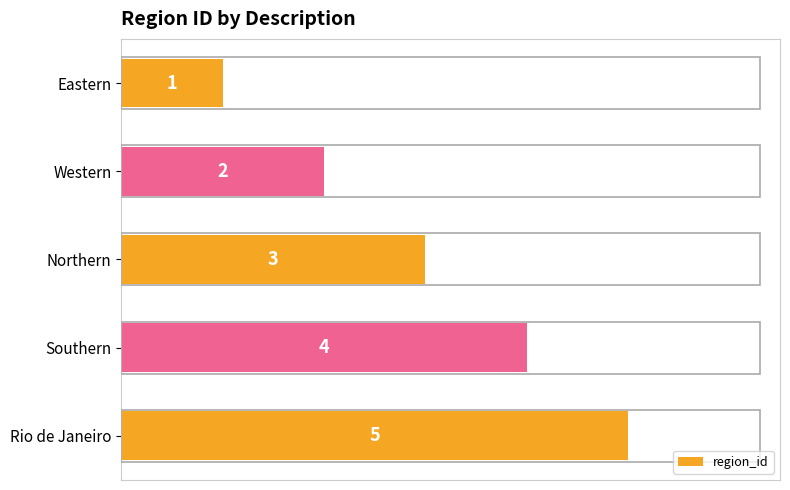

Which label corresponds to the largest value in the chart?

Rio de Janeiro